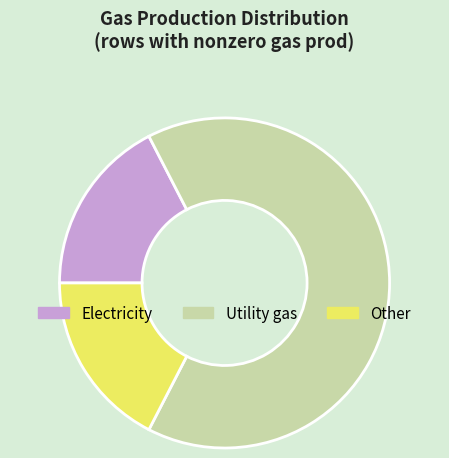

Is there any slice that represents more than half of the pie?

Yes